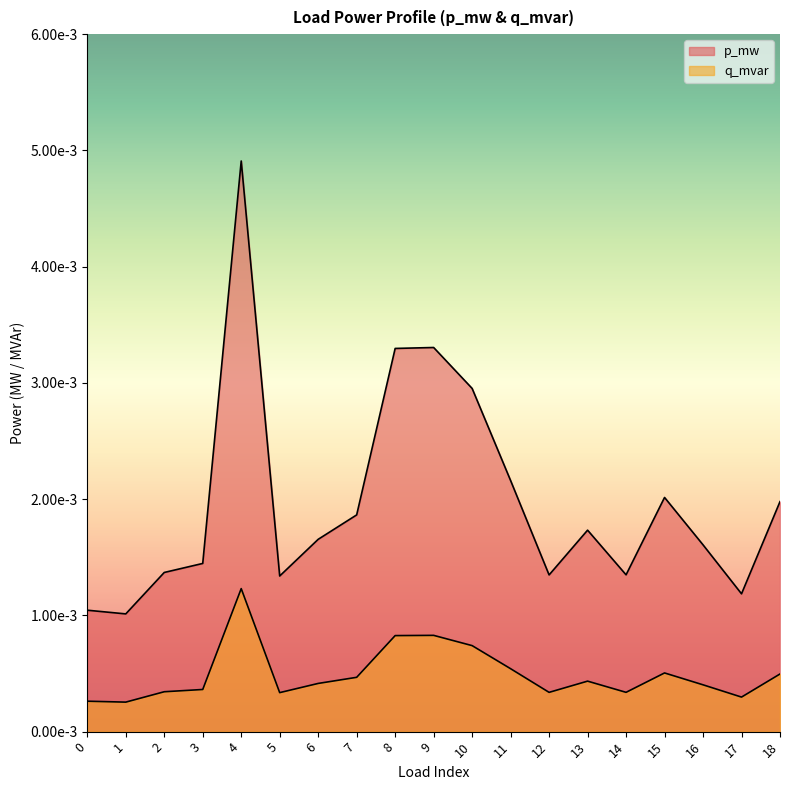

True or false: p_mw and q_mvar intersect in this chart.

False